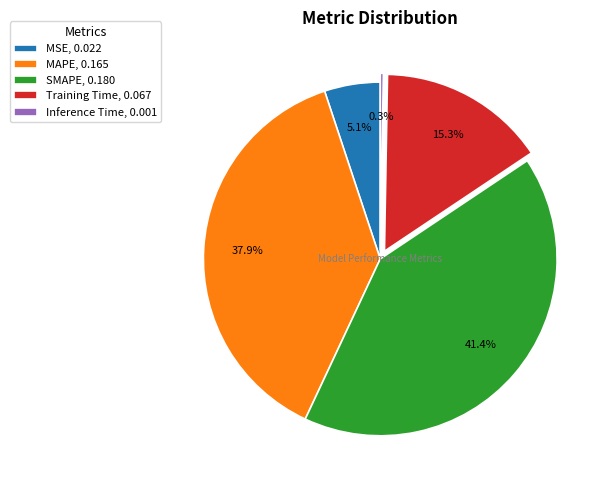

The MSE slice represents 1% of the pie. True or false?

False